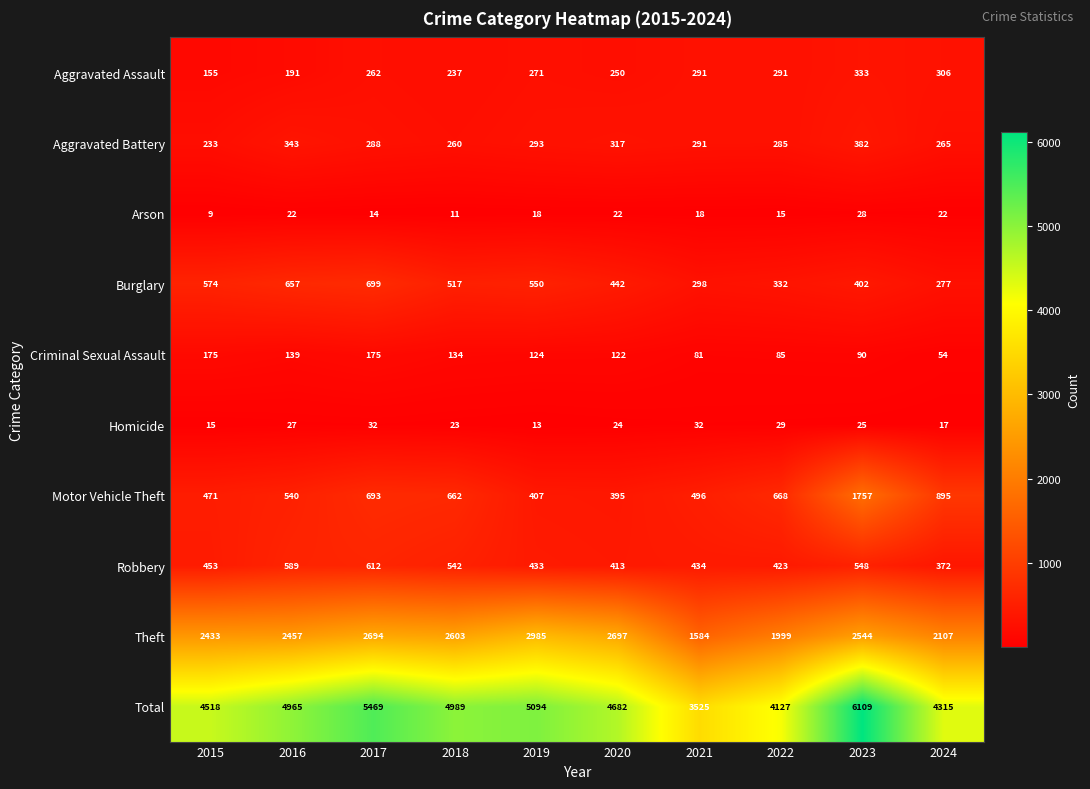

What is the minimum value shown in the chart?

9